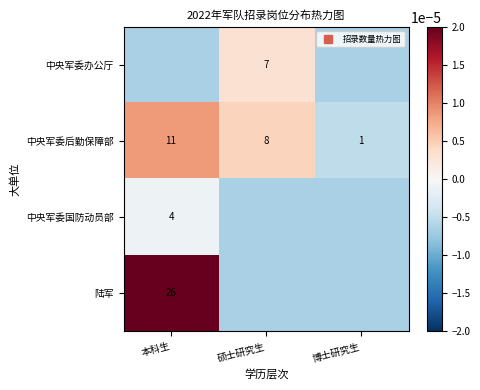

Is it true that 陆军 equals -0.0 at 博士研究生?

True